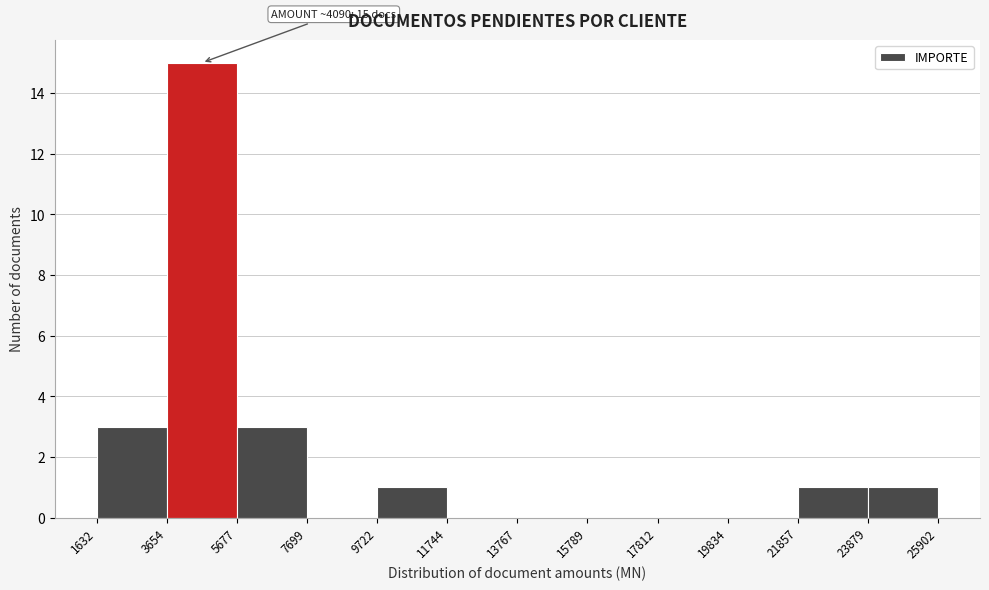

Over which range of the x-axis is the bar tallest?

3654 to 5677